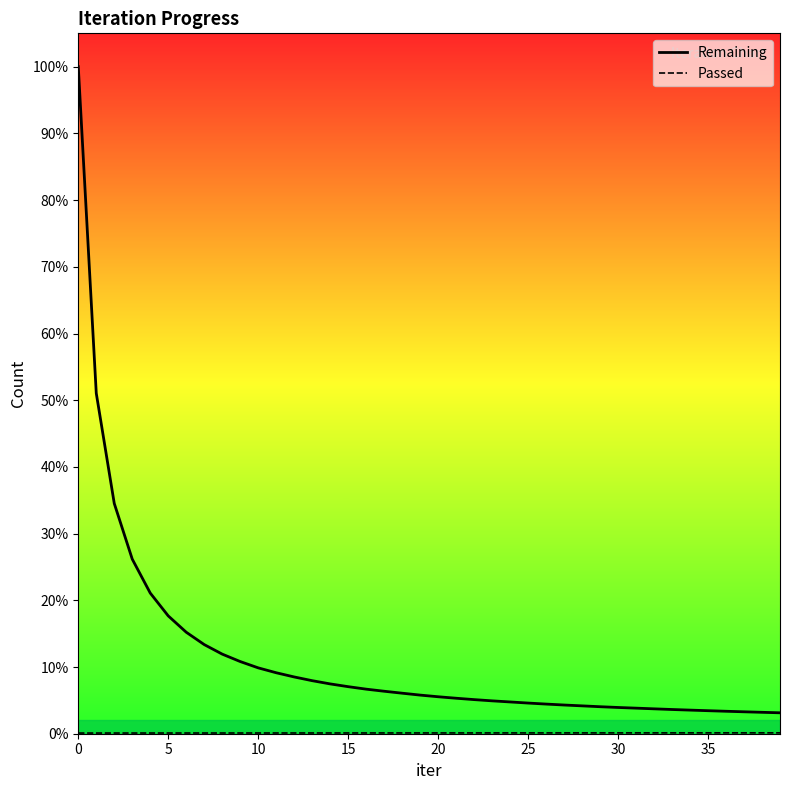

True or false: Remaining and Passed cross at least once.

False